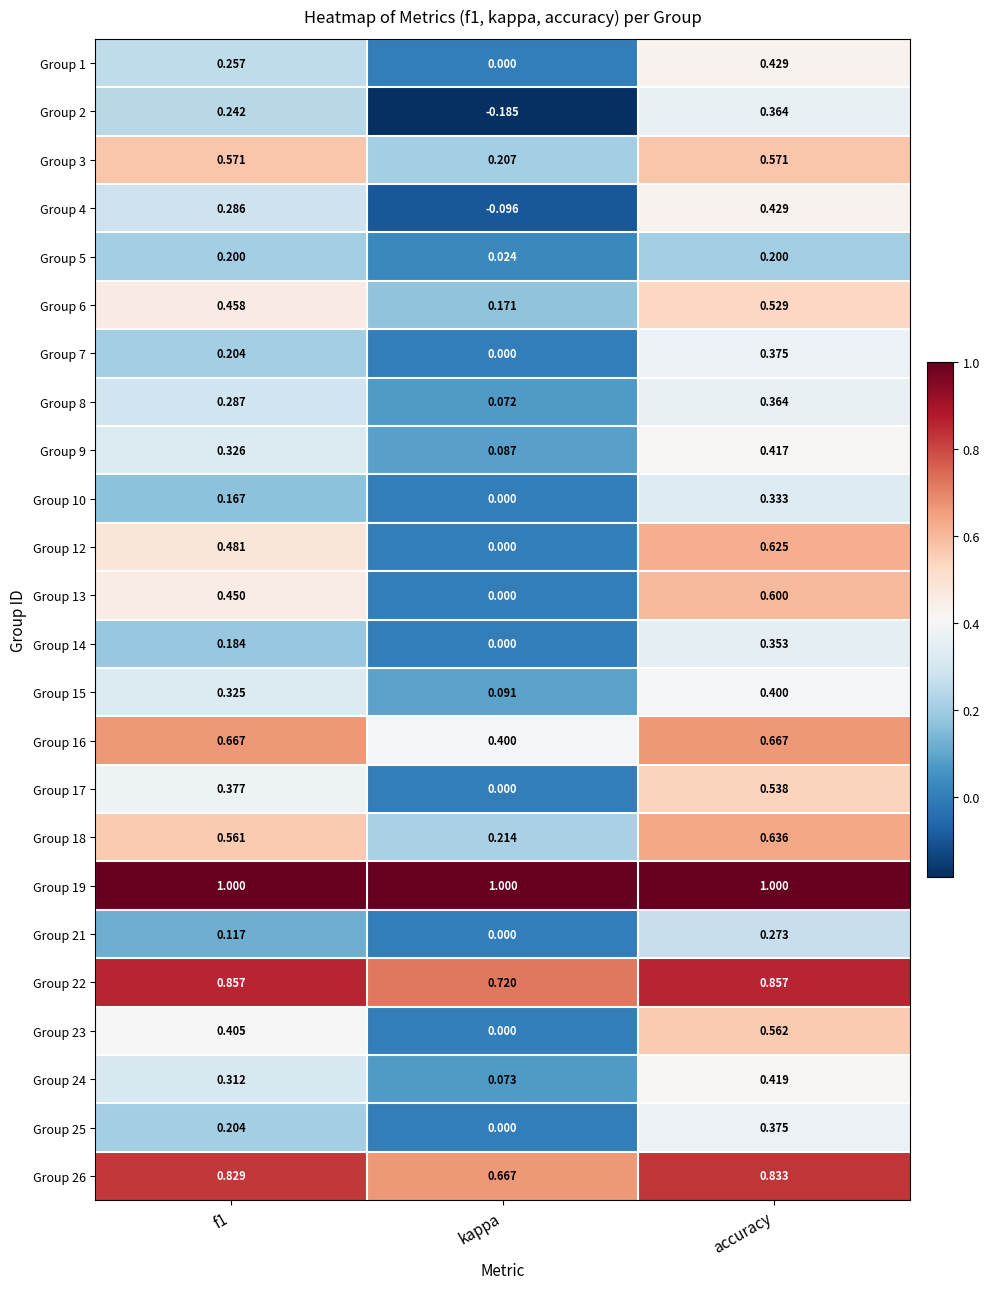

At which category is the sum across all series the highest?

accuracy